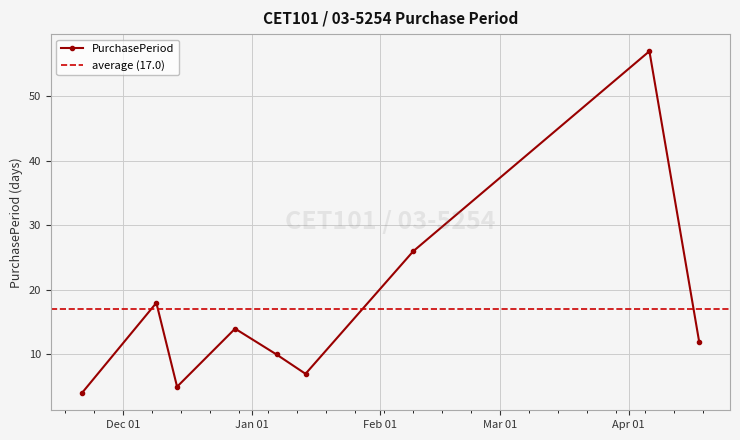

What is the sum of the values at 2016-04-06 and 2015-12-09?

75